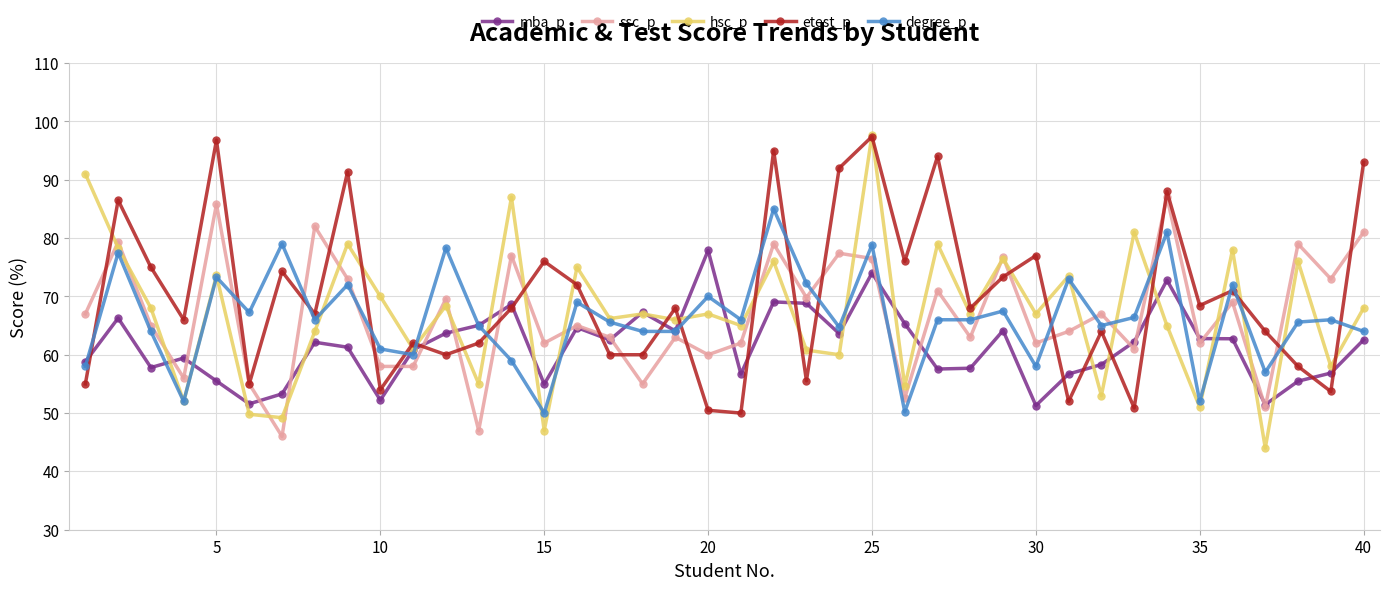

What is the value of the ssc_p point at the 21st from the left?

62.0